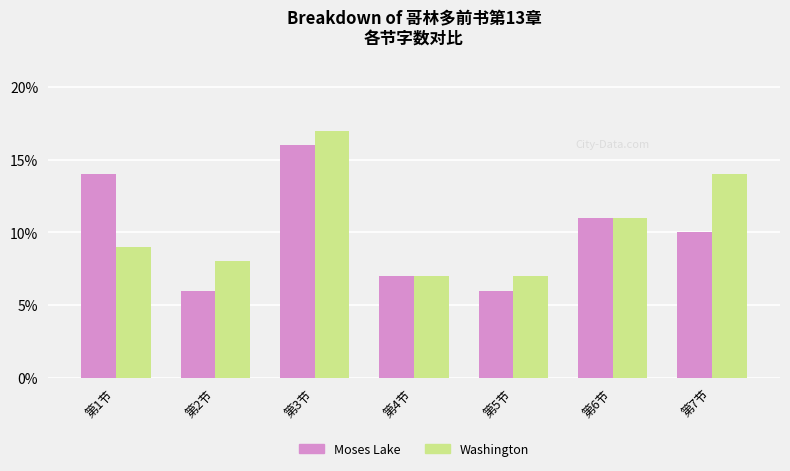

True or false: Moses Lake has a value of 6 at 第5节.

True